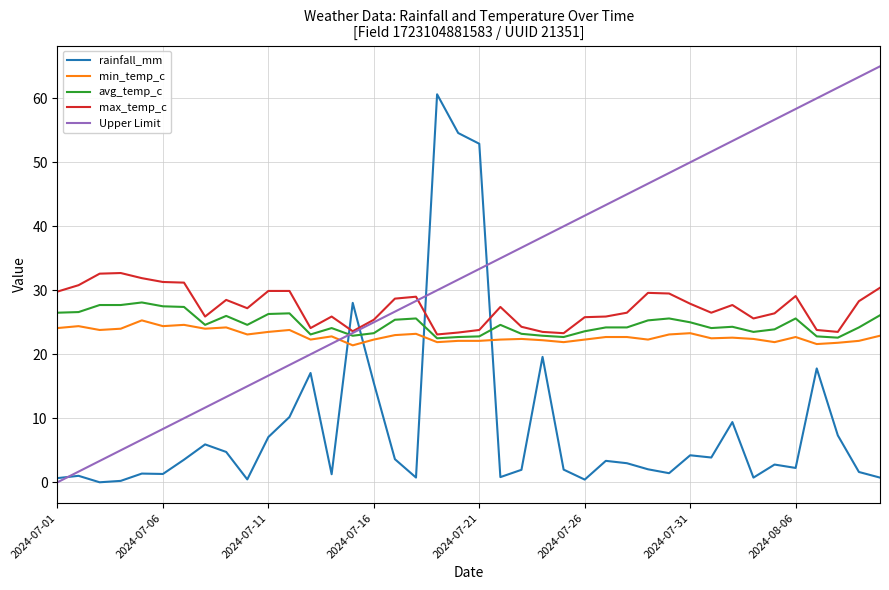

True or false: rainfall_mm and min_temp_c cross at least once.

True